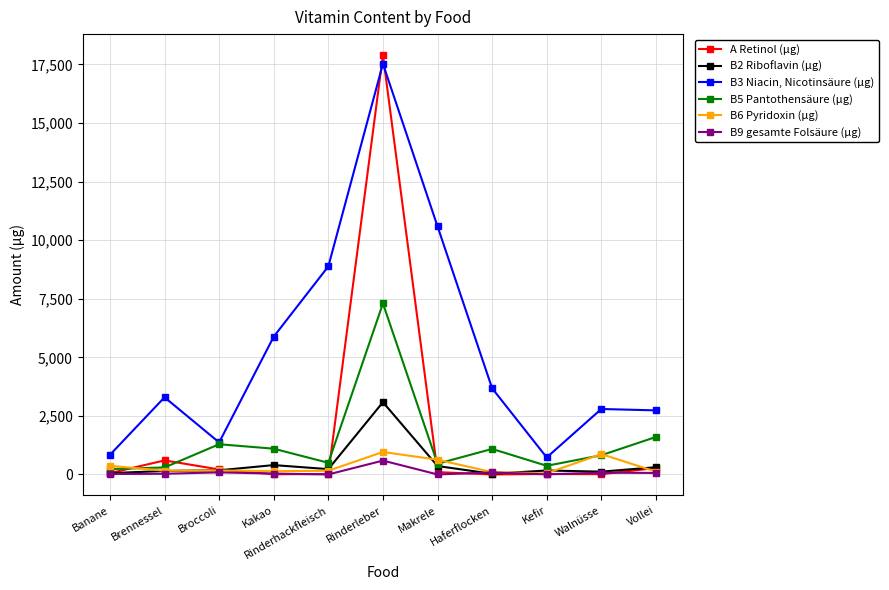

What is the sum of all B9 gesamte Folsäure (µg) values?

1007.0